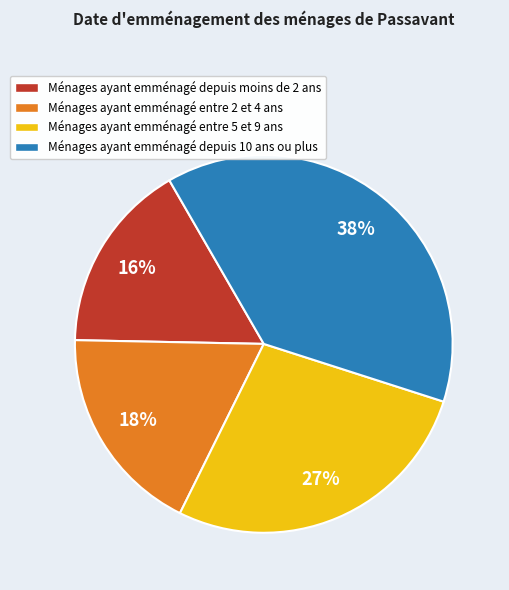

Count the number of slices in the pie.

4